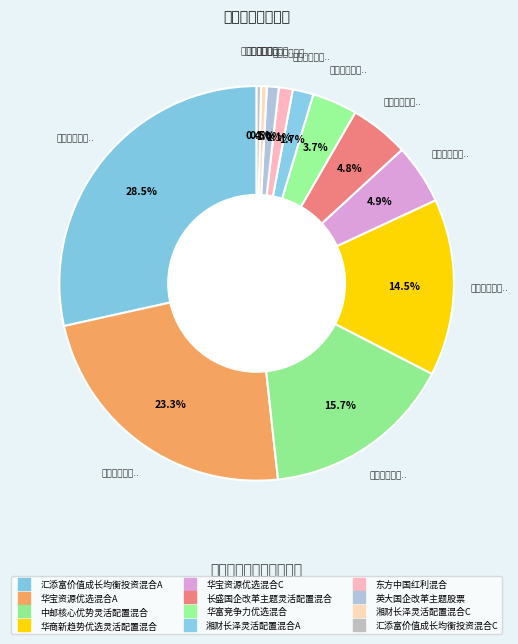

Is there any slice that represents more than half of the pie?

No